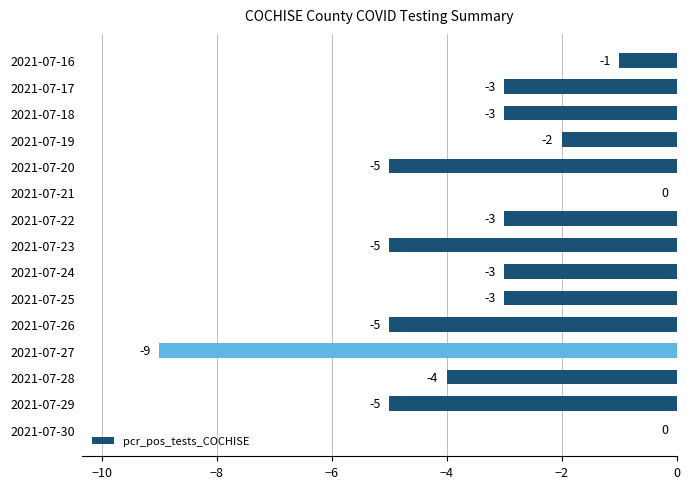

Between 2021-07-19 and 2021-07-22, which is larger?

2021-07-19